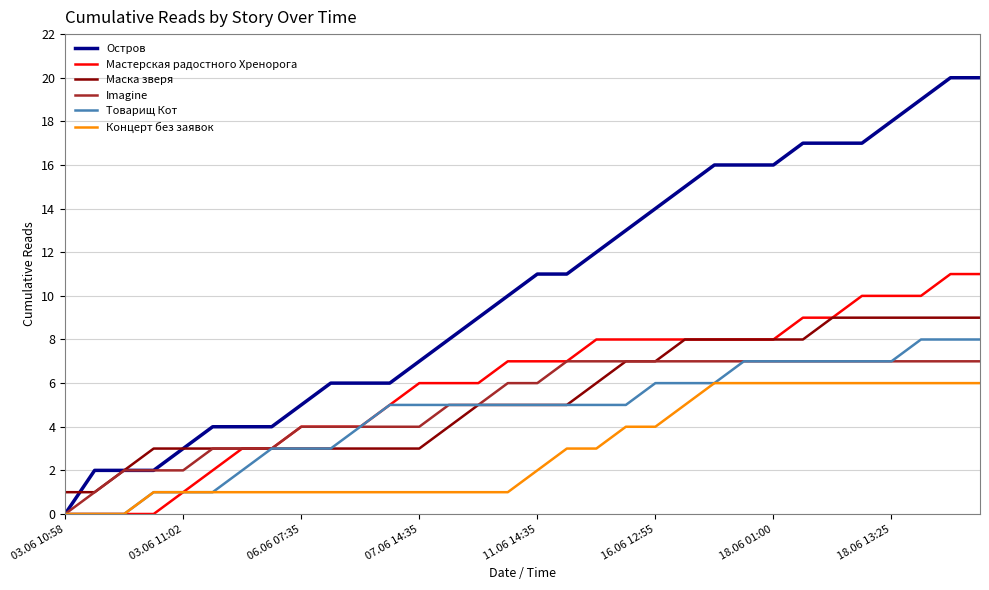

What are all the series names shown in the legend?

Остров, Мастерская радостного Хренорога, Маска зверя, Imagine, Товарищ Кот, Концерт без заявок